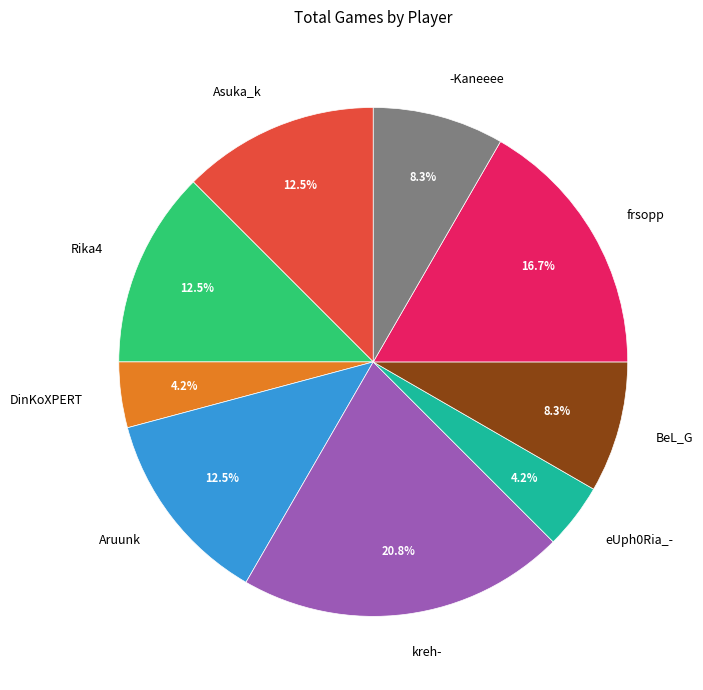

Which slice is the largest?

kreh-